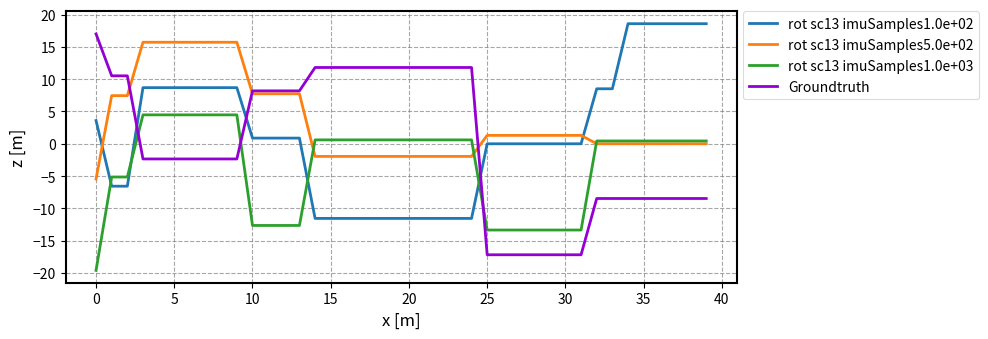

Which series has the largest total across all categories?

rot sc13 imuSamples5.0e+02